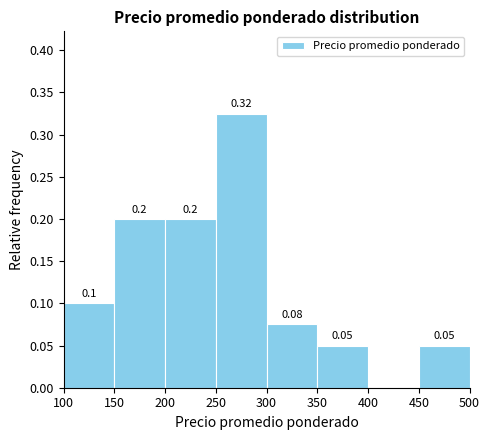

Which range on the x-axis has the tallest bar?

250 to 300